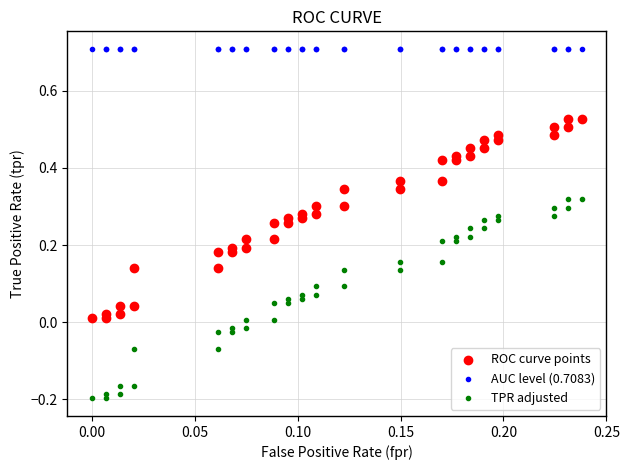

Which series contains the lowest Y value?

TPR adjusted